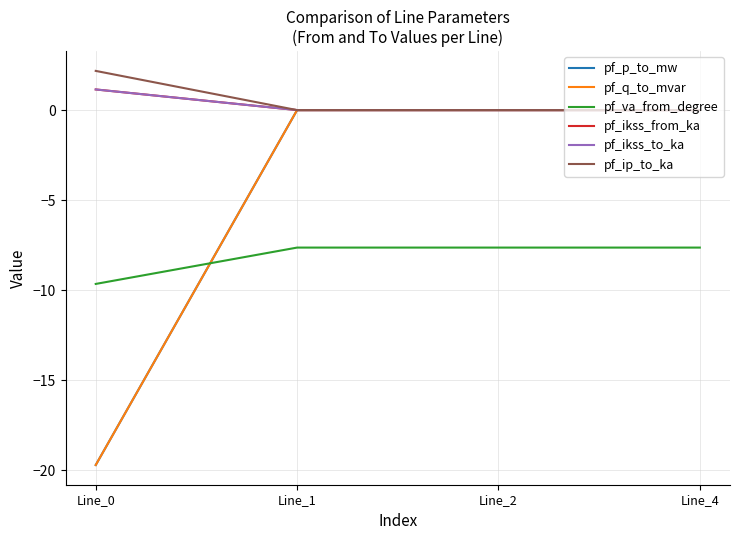

Is this an area chart (filled region under the line)?

No